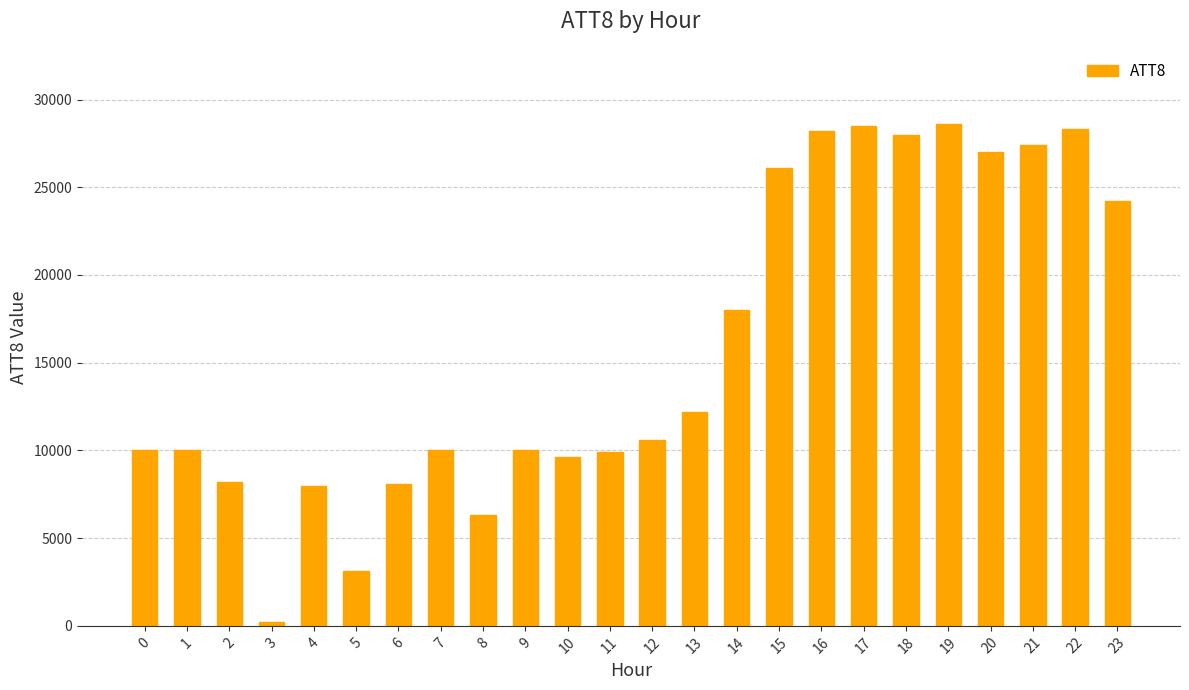

What is the greatest value displayed?

28600